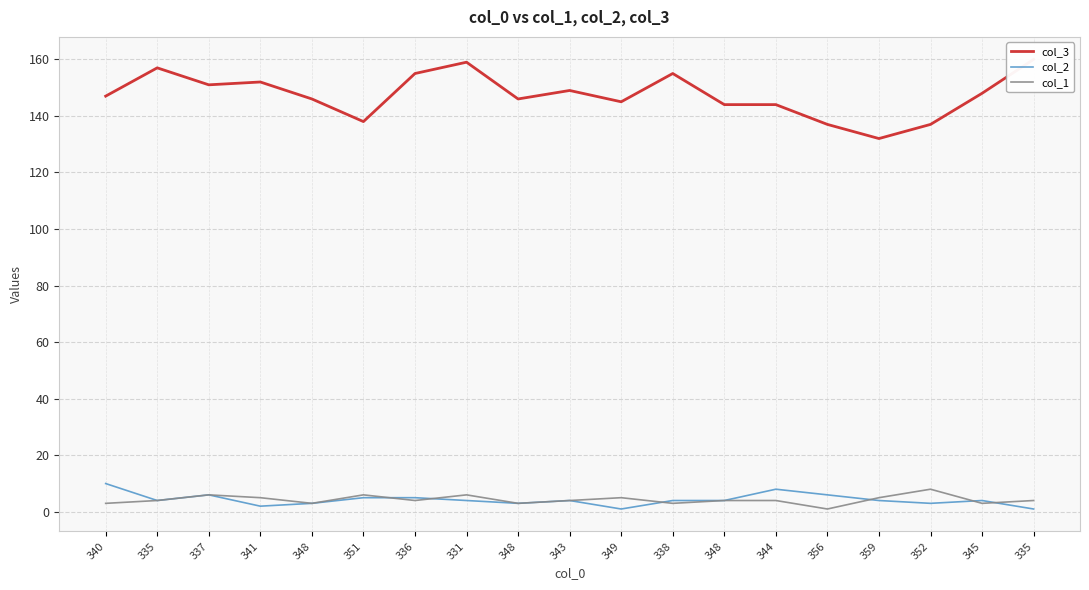

What is the label of the 13th point from the right?

336